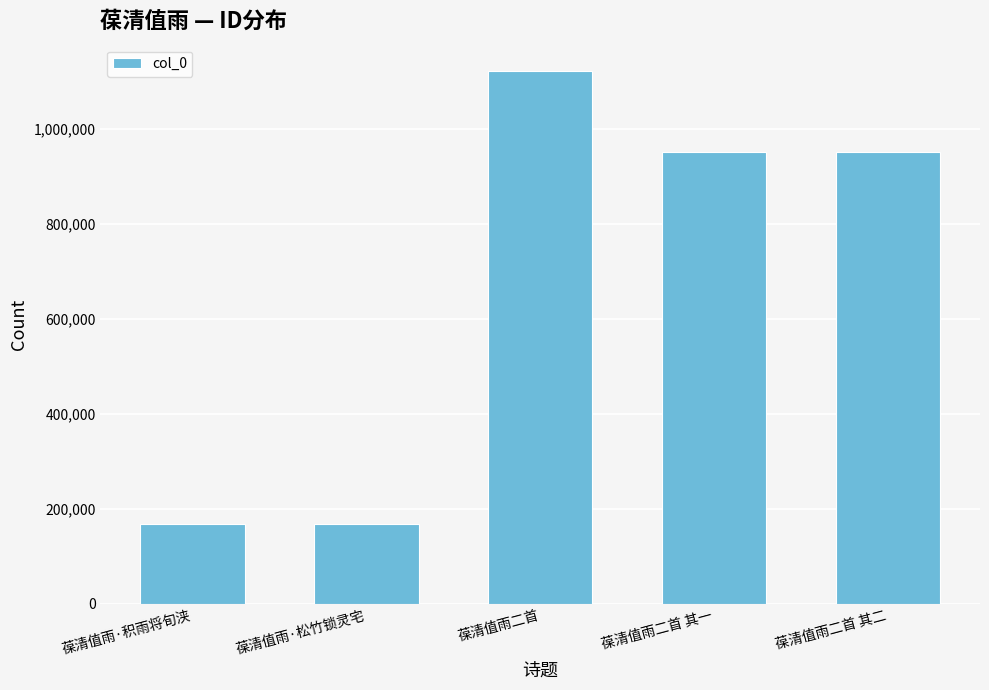

What is the approximate value at 葆清值雨二首 其一?

950883